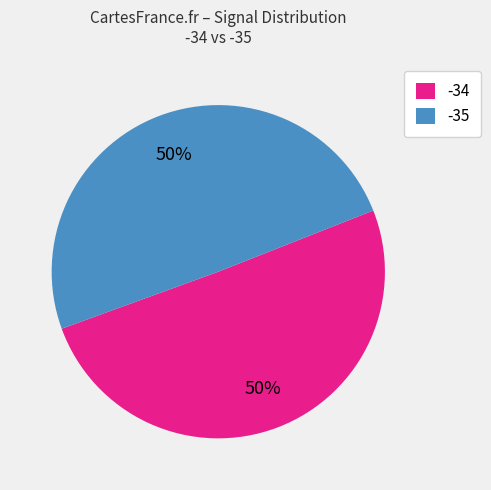

Do -35 and -34 together represent more than half of the pie?

Yes